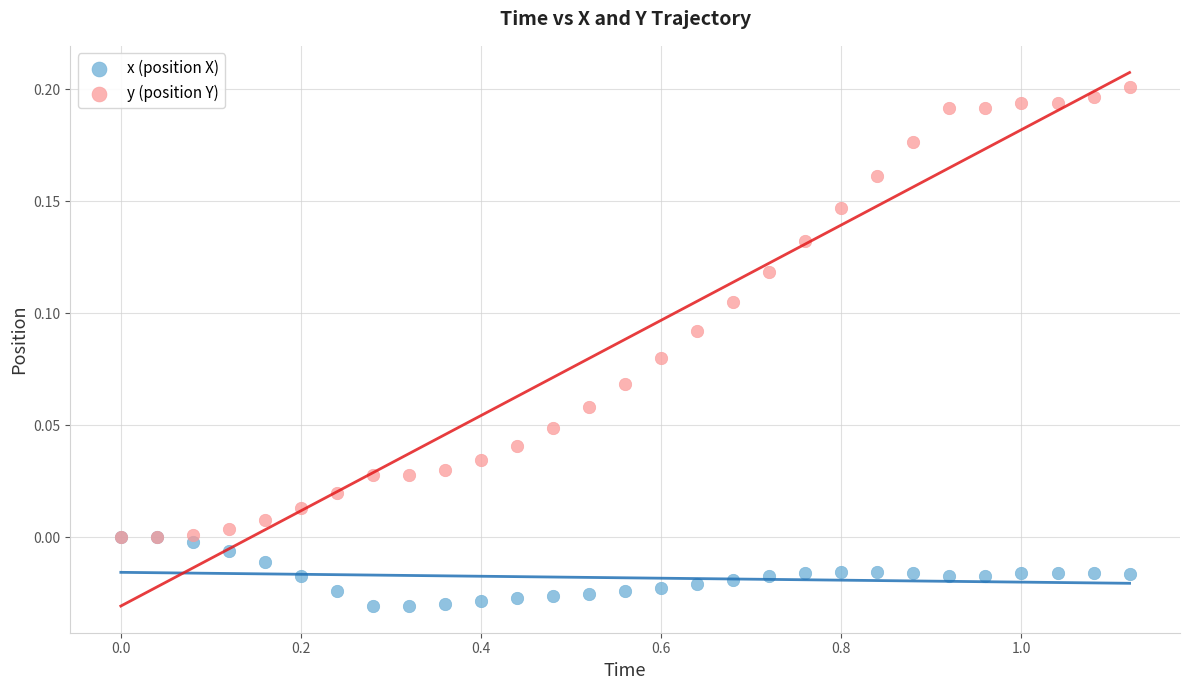

Which series has the widest spread of Y values?

y (position Y)